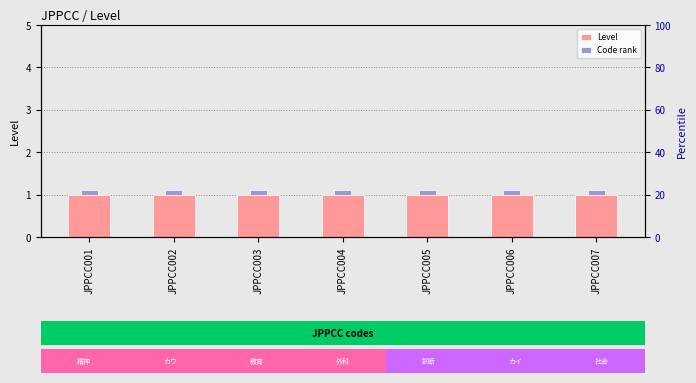

At how many categories does at least one series exceed 0?

7